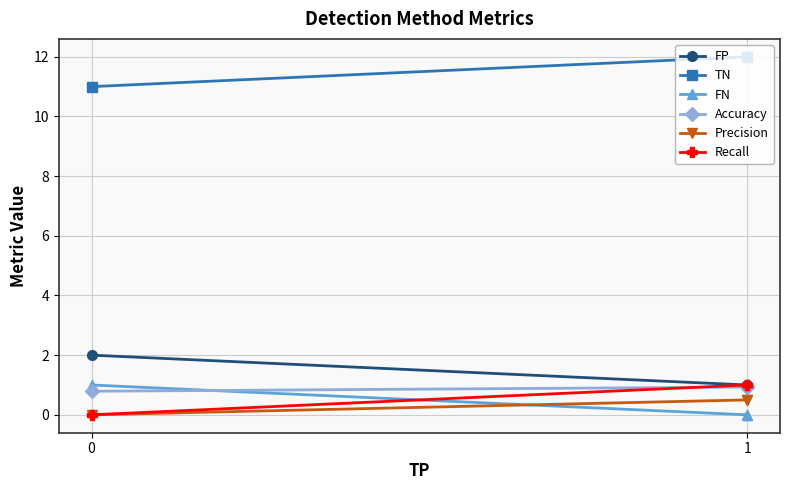

Which series has the largest total across all categories?

TN